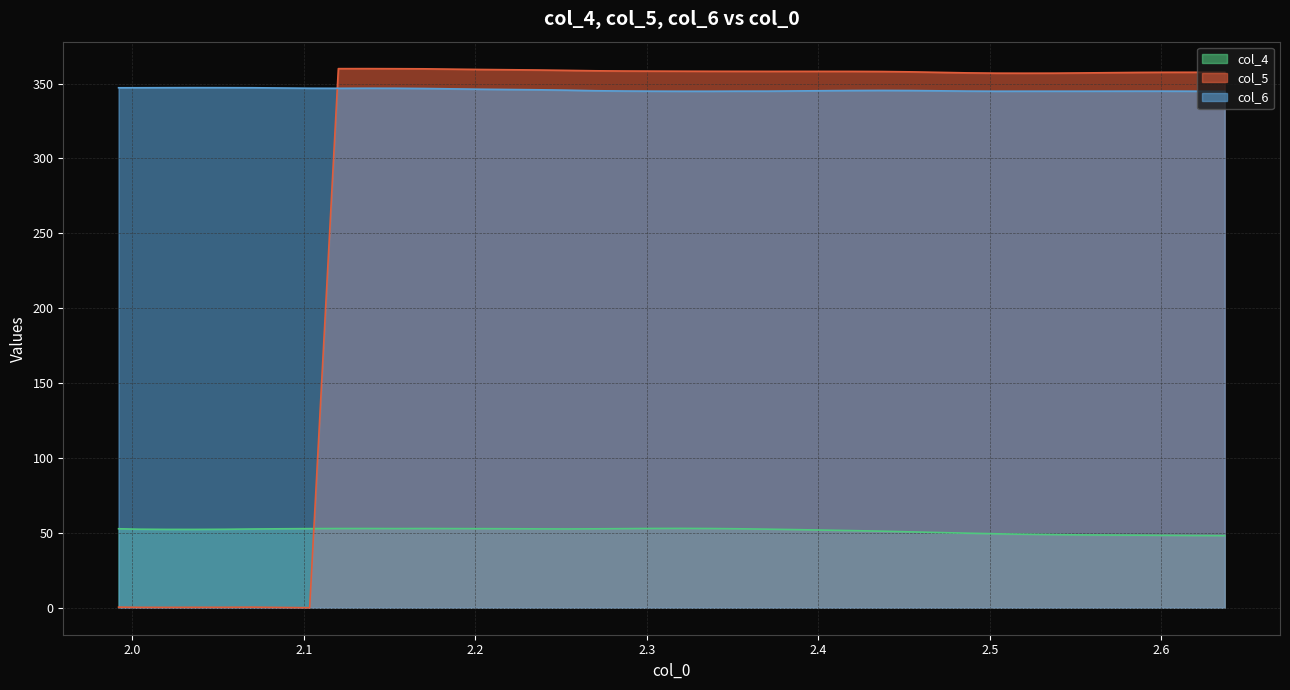

At how many categories does at least one series exceed 97?

40